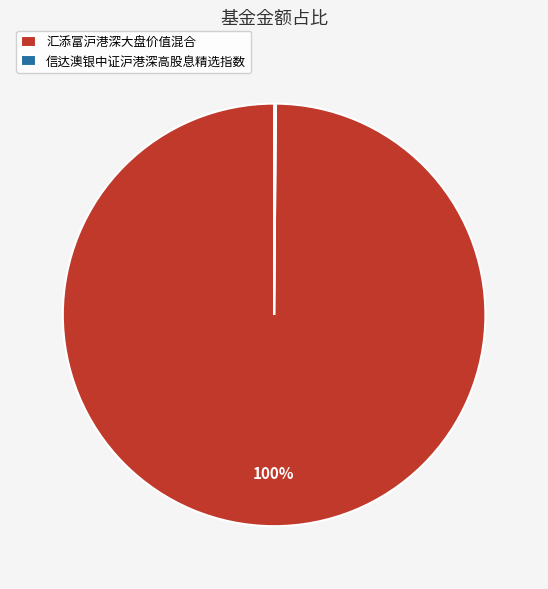

What is the largest slice in the pie chart?

汇添富沪港深大盘价值混合